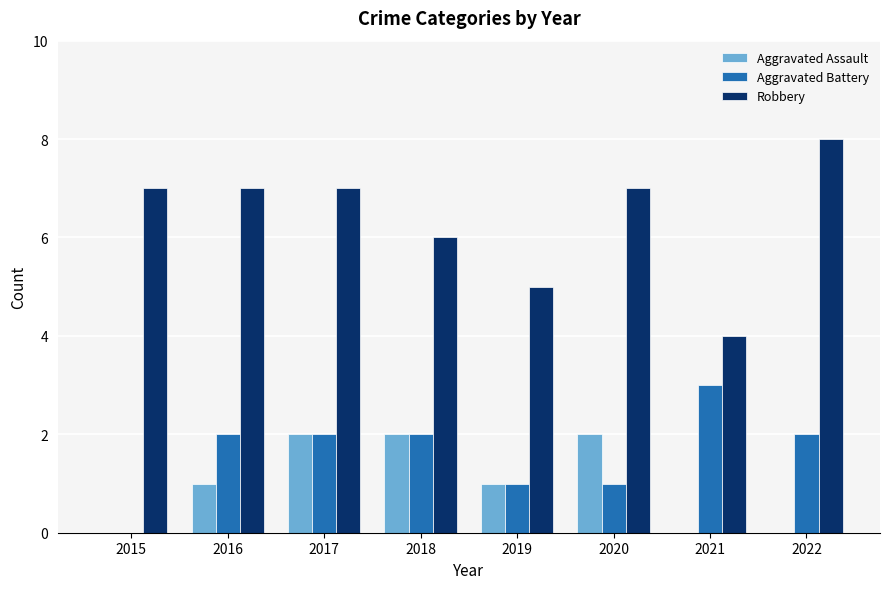

At which label does Aggravated Battery reach its peak?

2021